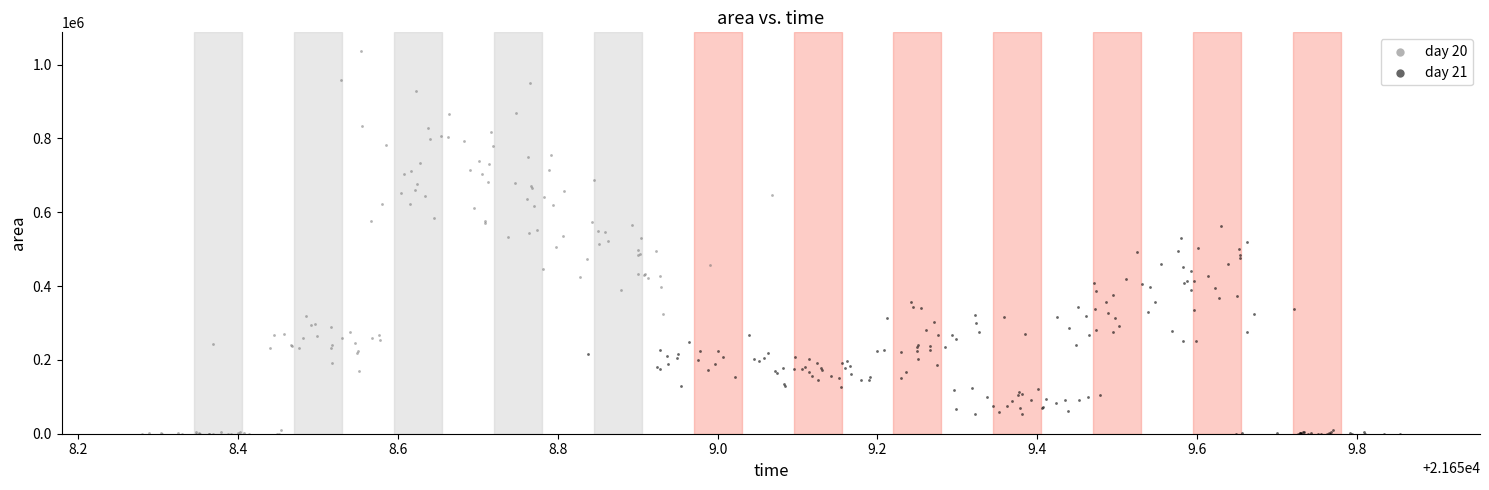

Which series reaches the maximum Y coordinate?

day 20